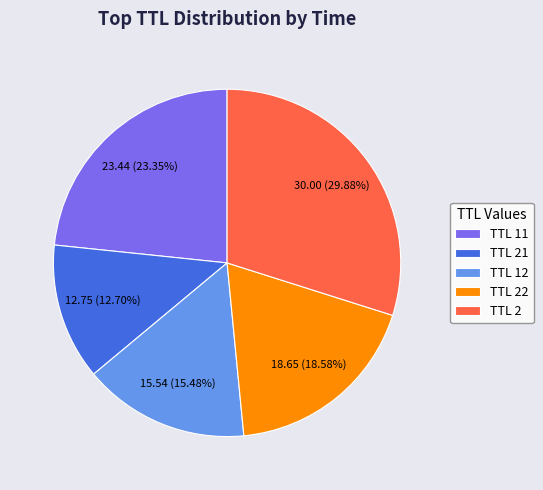

How many segments does this pie chart have?

5